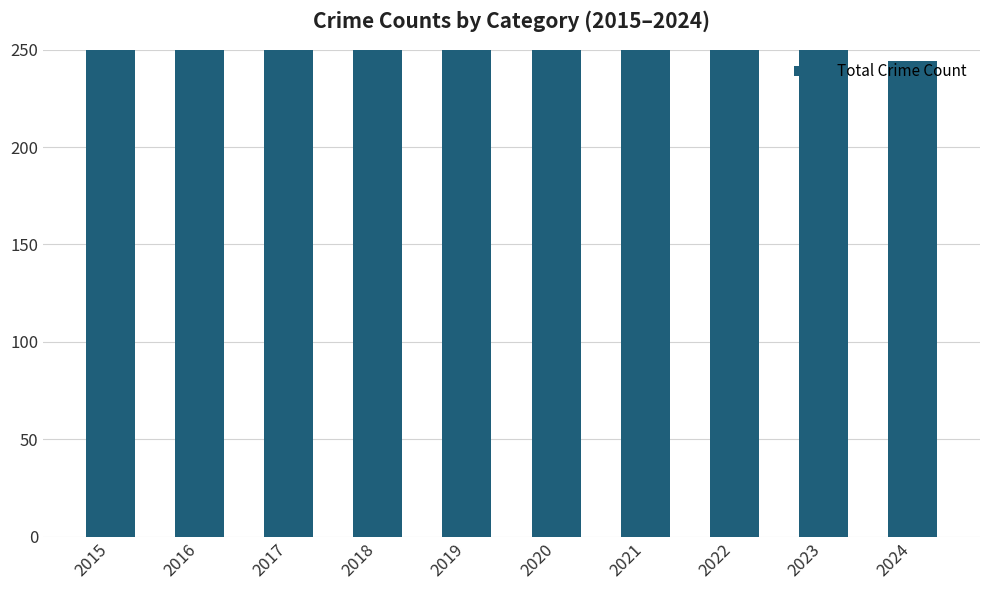

List the labels in order of value, largest first.

2016, 2023, 2017, 2022, 2021, 2015, 2018, 2019, 2020, 2024